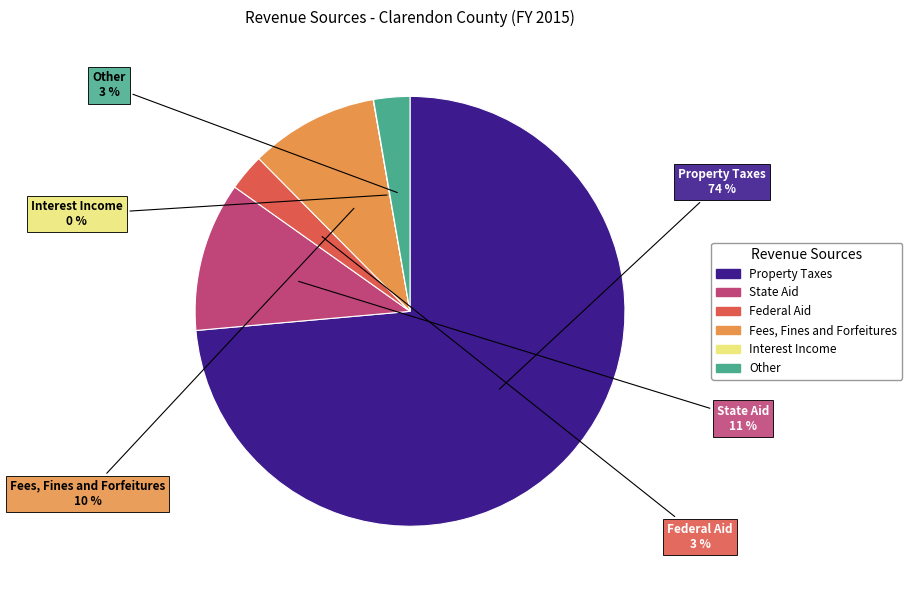

Is it true that Fees, Fines and Forfeitures is 15% of the pie?

False